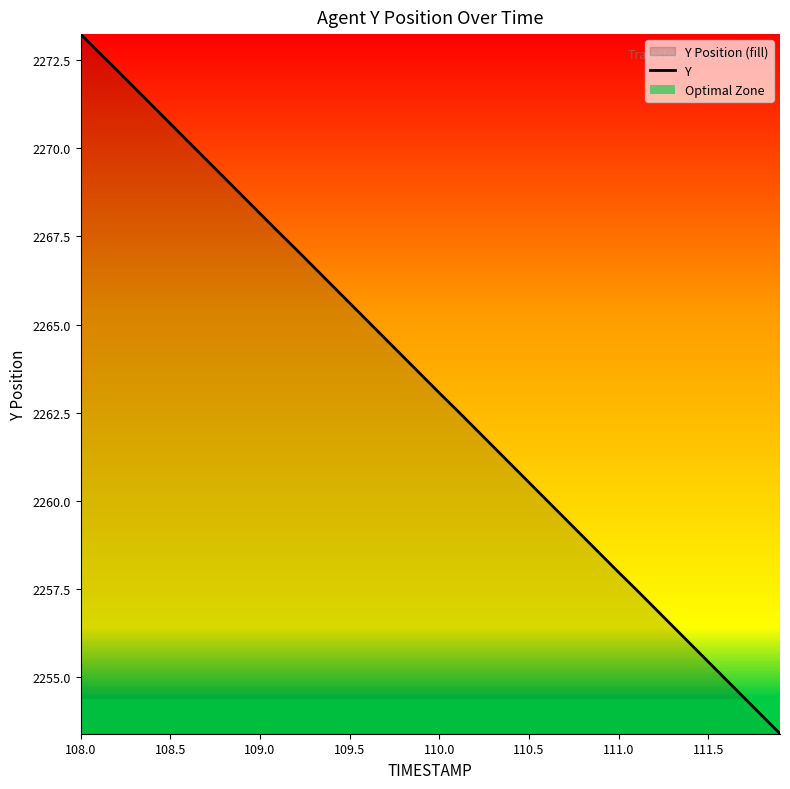

True or false: Y has a value of 2265.6 at 109.5.

True